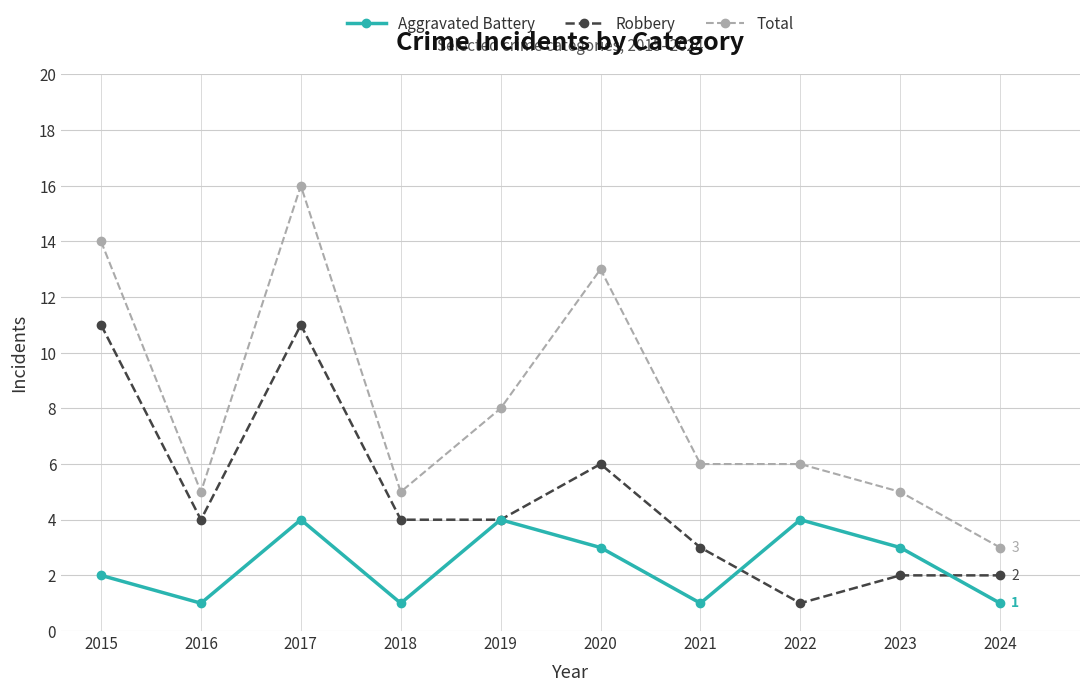

Where is Robbery nearest to the value 6?

2020